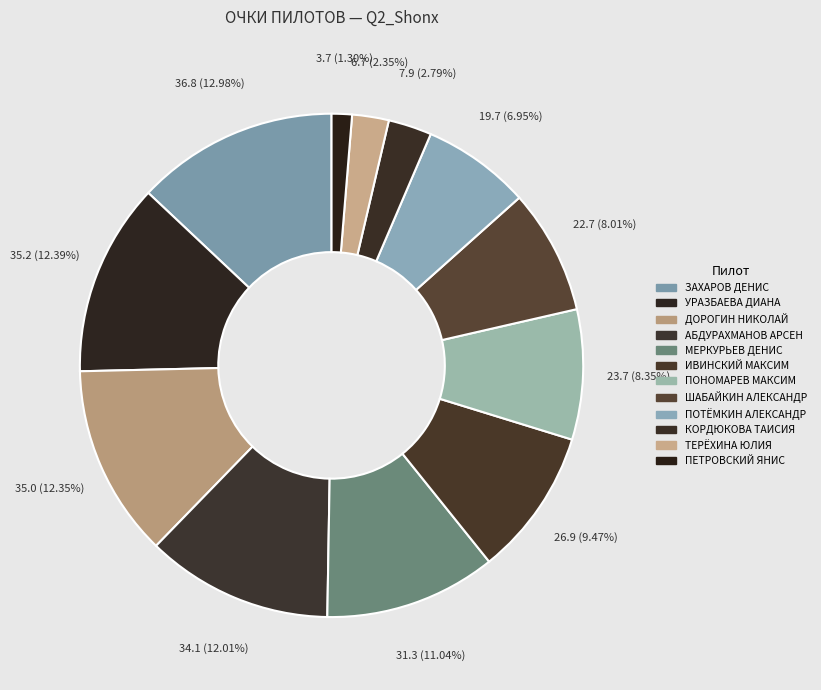

Between АБДУРАХМАНОВ АРСЕН and ТЕРЁХИНА ЮЛИЯ, which is larger?

АБДУРАХМАНОВ АРСЕН